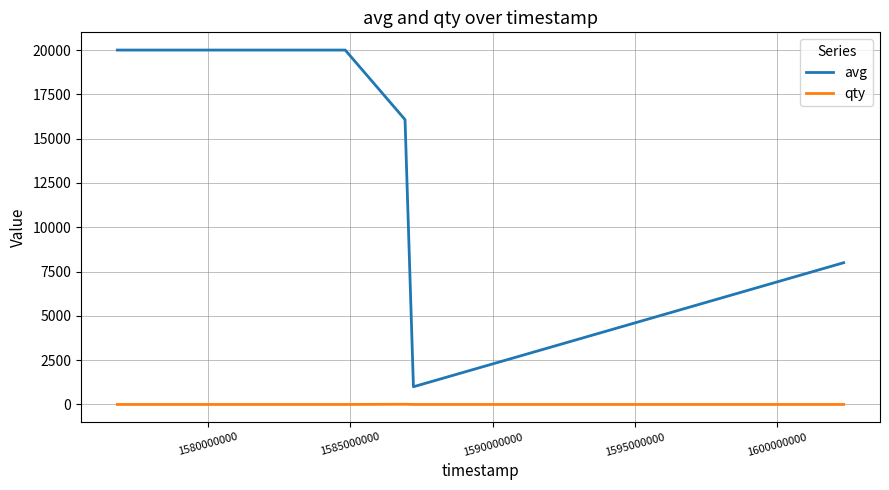

In avg, how many points are lower than both neighbors (excluding endpoints)?

1